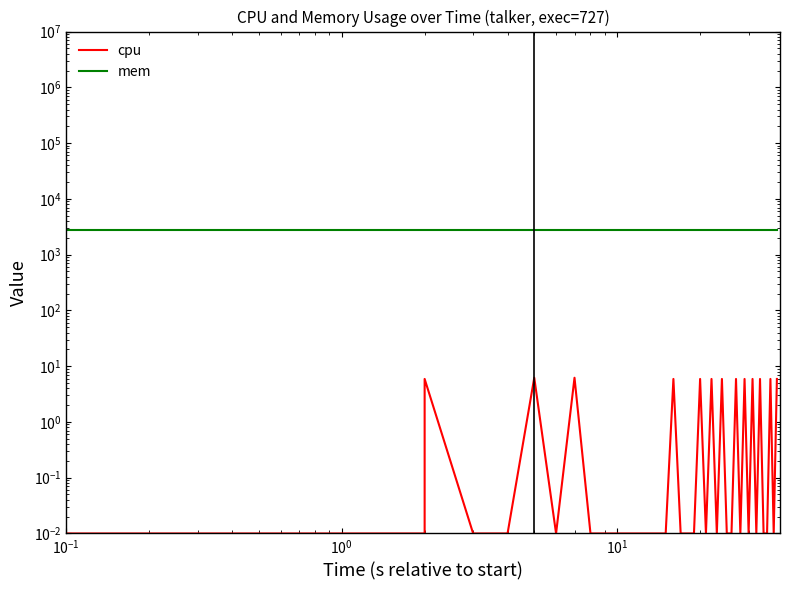

Does the chart have visible grid lines?

No